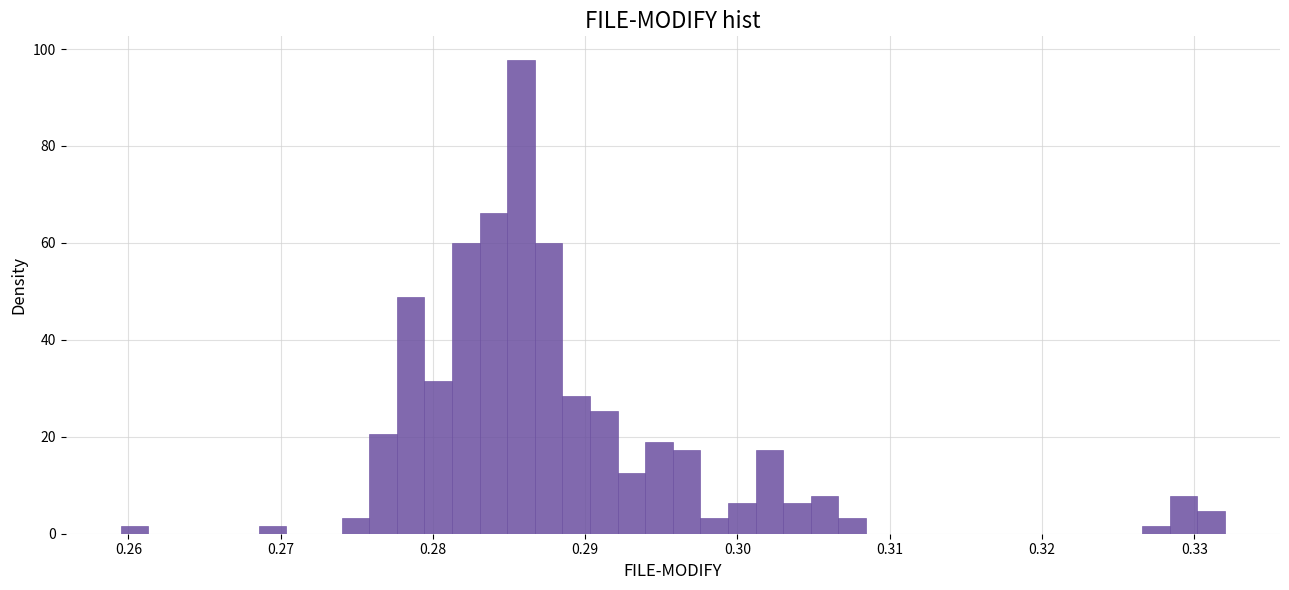

Around what value on the x-axis is the tallest bar? Give the approximate position of its centre, as read against the axis.

0.286